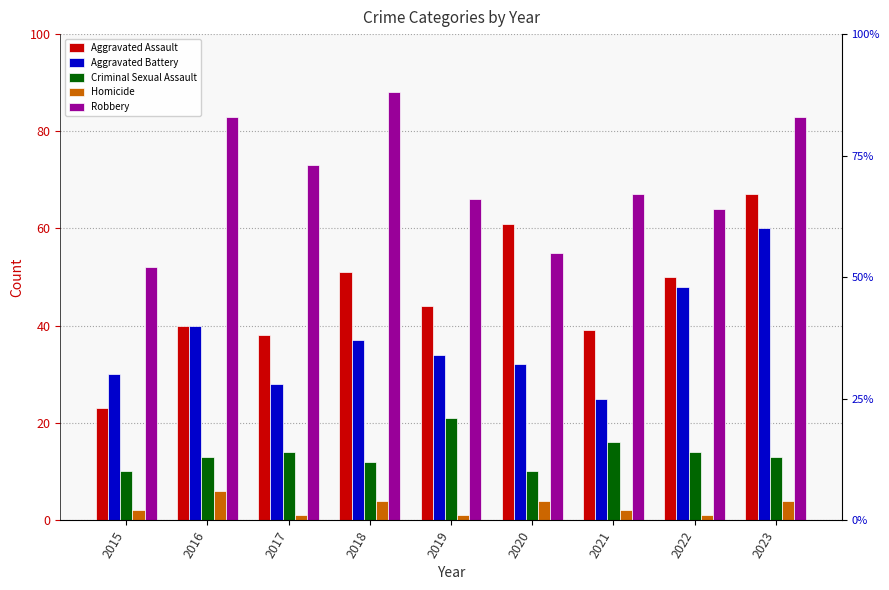

Which label corresponds to the largest value in the chart?

2018